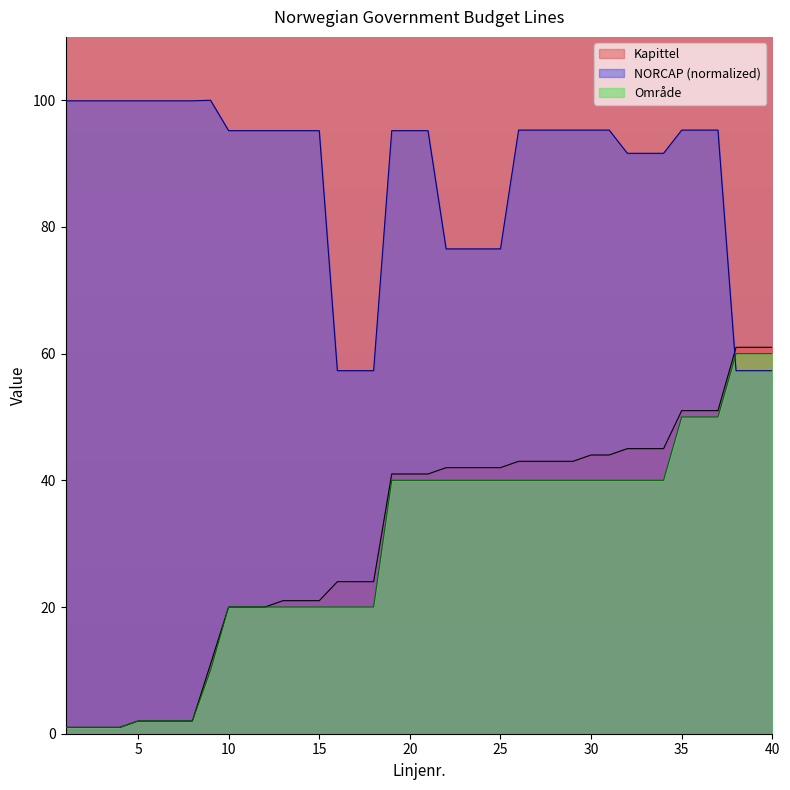

Reading right to left, list all the values displayed in this chart.

Kapittel: 61.0	61.0	61.0	51.0	51.0	51.0	45.0	45.0	45.0	44.0	44.0	43.0	43.0	43.0	43.0	42.0	42.0	42.0	42.0	41.0	41.0	41.0	24.0	24.0	24.0	21.0	21.0	21.0	20.0	20.0	20.0	11.0	2.0	2.0	2.0	2.0	1.0	1.0	1.0	1.0
NORCAP: 57.3	57.3	57.3	95.3	95.3	95.3	91.6	91.6	91.6	95.3	95.3	95.3	95.3	95.3	95.3	76.5	76.5	76.5	76.5	95.2	95.2	95.2	57.3	57.3	57.3	95.2	95.2	95.2	95.2	95.2	95.2	100.0	99.9	99.9	99.9	99.9	99.9	99.9	99.9	99.9
Område: 60.0	60.0	60.0	50.0	50.0	50.0	40.0	40.0	40.0	40.0	40.0	40.0	40.0	40.0	40.0	40.0	40.0	40.0	40.0	40.0	40.0	40.0	20.0	20.0	20.0	20.0	20.0	20.0	20.0	20.0	20.0	10.0	2.0	2.0	2.0	2.0	1.0	1.0	1.0	1.0